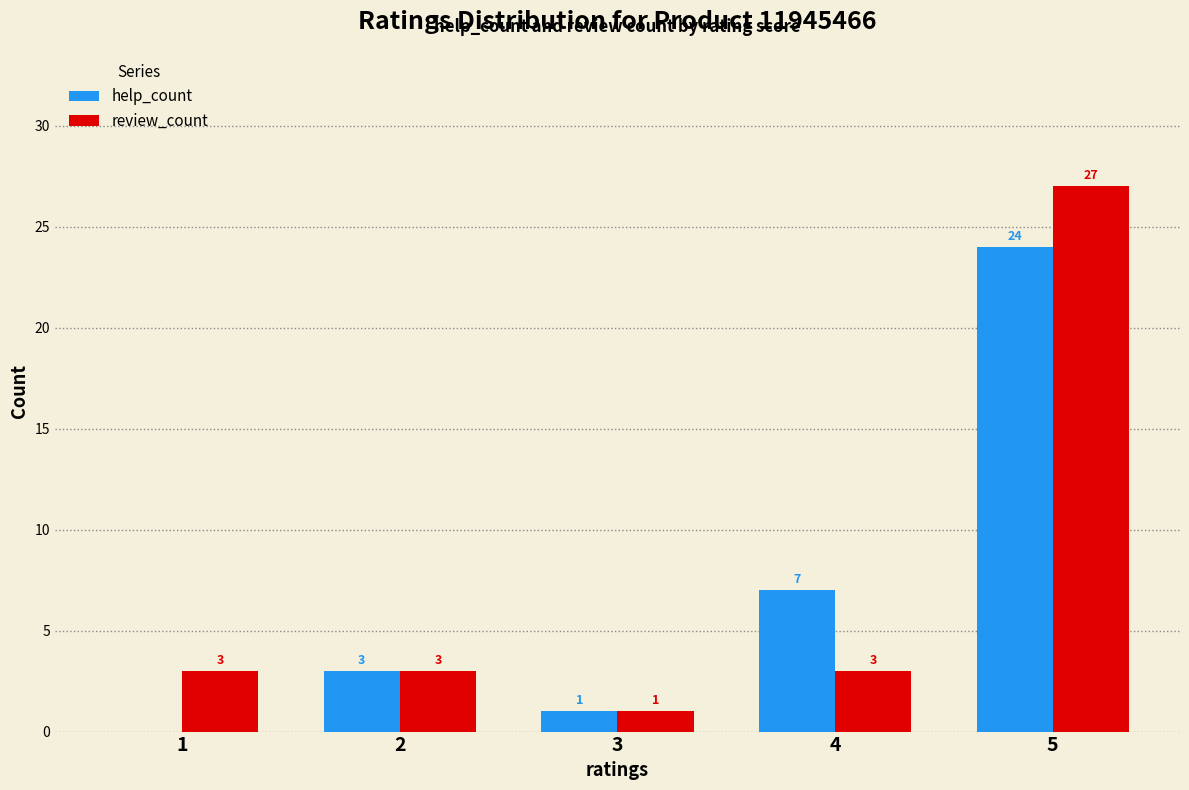

Where is help_count nearest to the value 12?

4